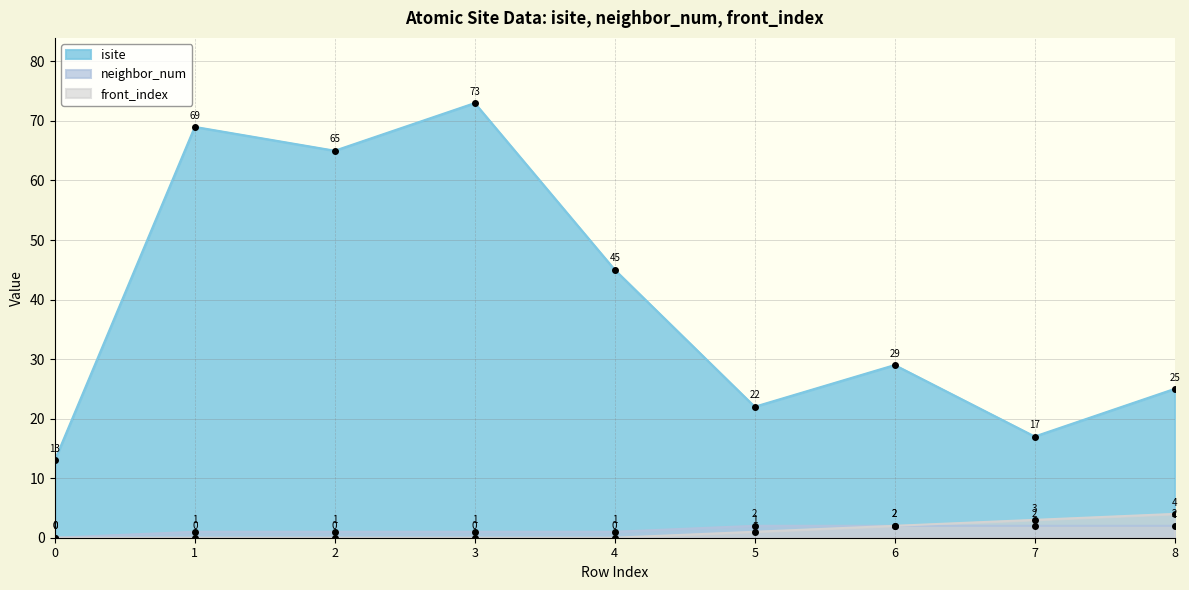

True or false: isite and neighbor_num intersect in this chart.

False